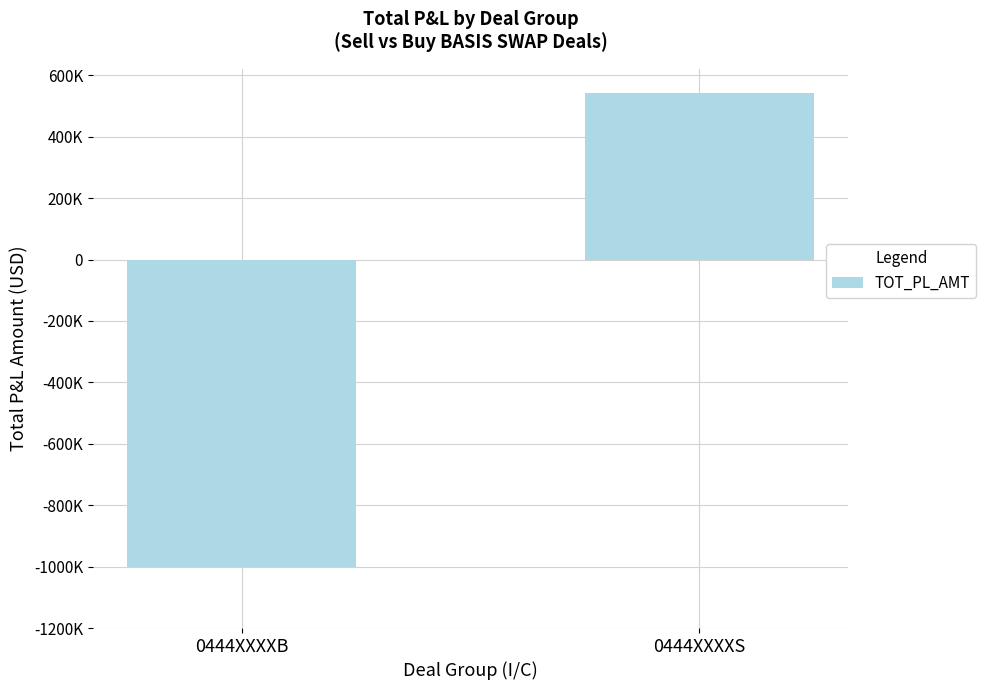

Reading left to right, what are all the values shown in this chart?

0444XXXXB=-1000060	0444XXXXS=543244